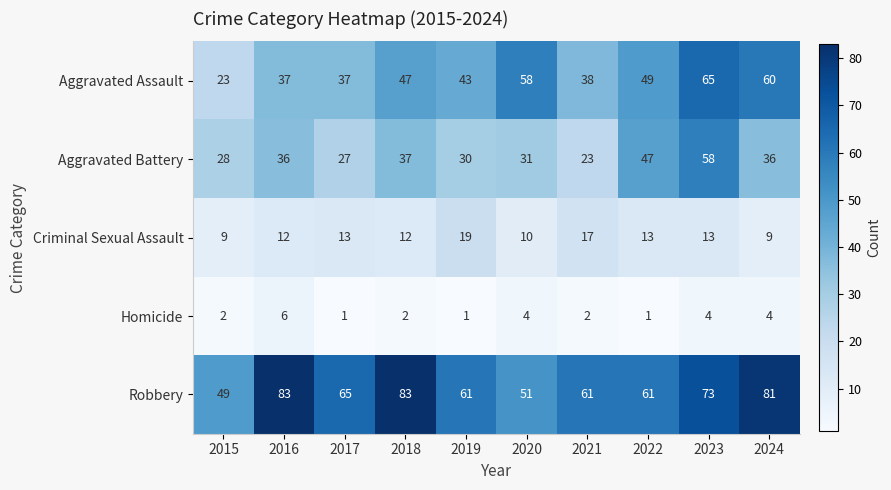

At which category is the sum across all series the highest?

2023